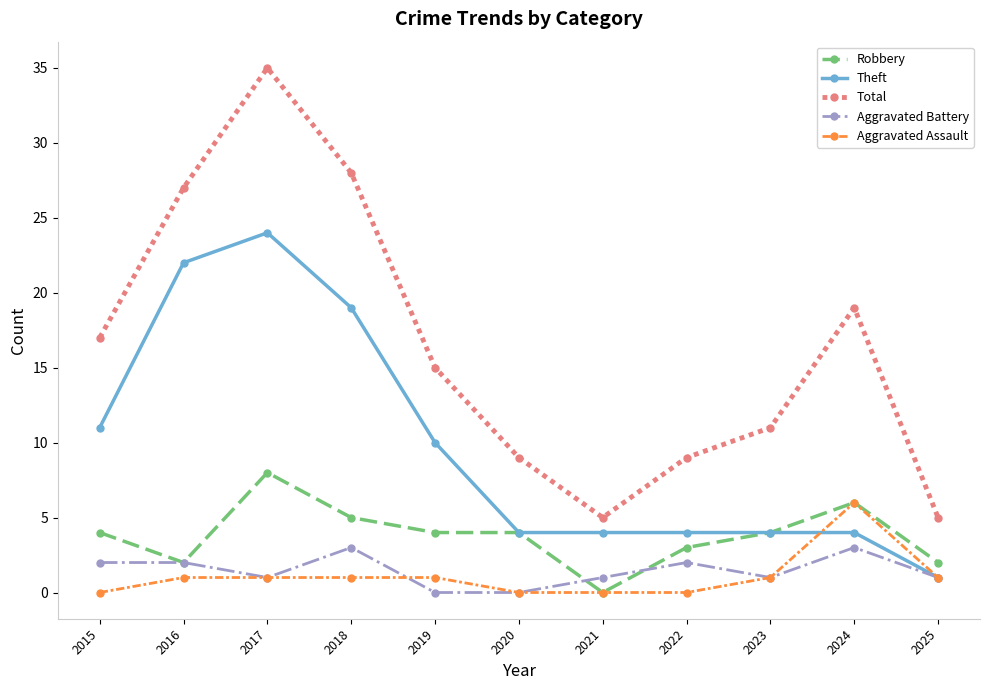

What value does the Aggravated Assault series have at 2019?

1